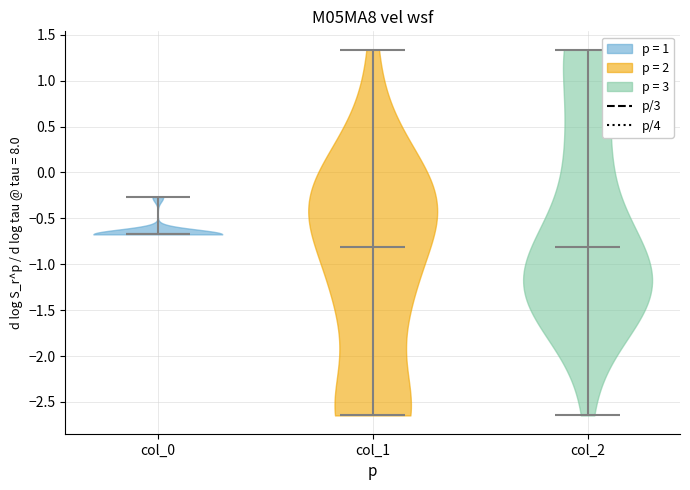

Which violin has the highest median line?

col_0